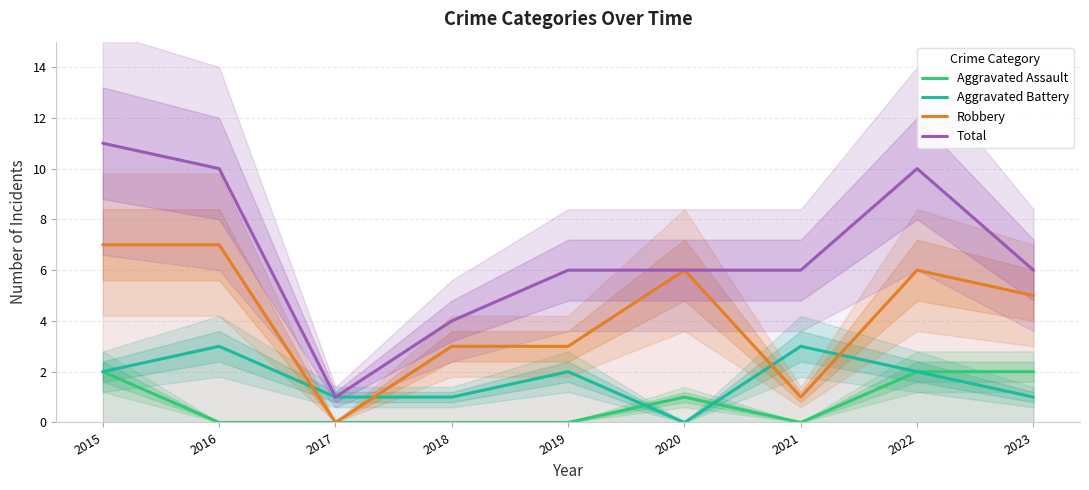

List the series in order of their overall mean, highest first.

Total, Robbery, Aggravated Battery, Aggravated Assault